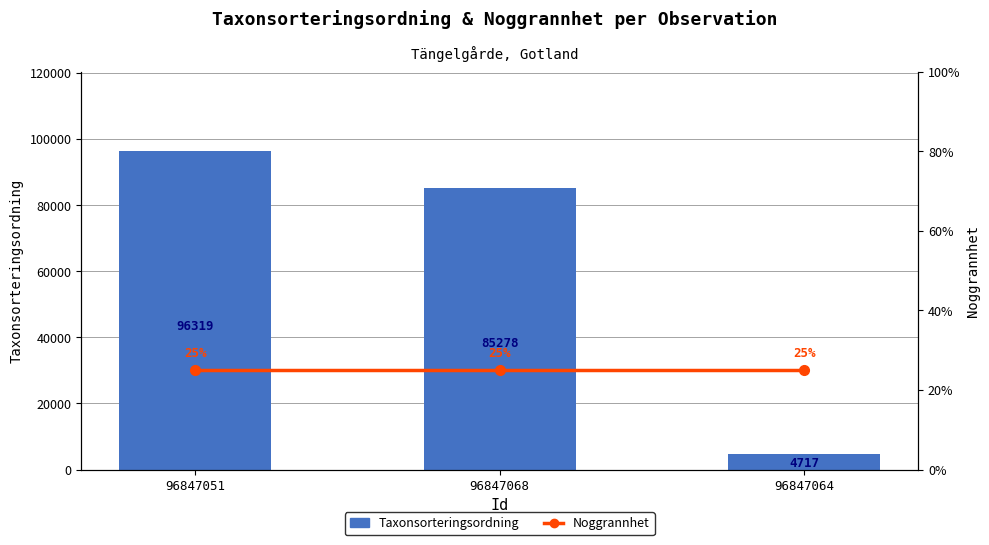

List the series in order of their overall mean, lowest first.

Noggrannhet, Taxonsorteringsordning